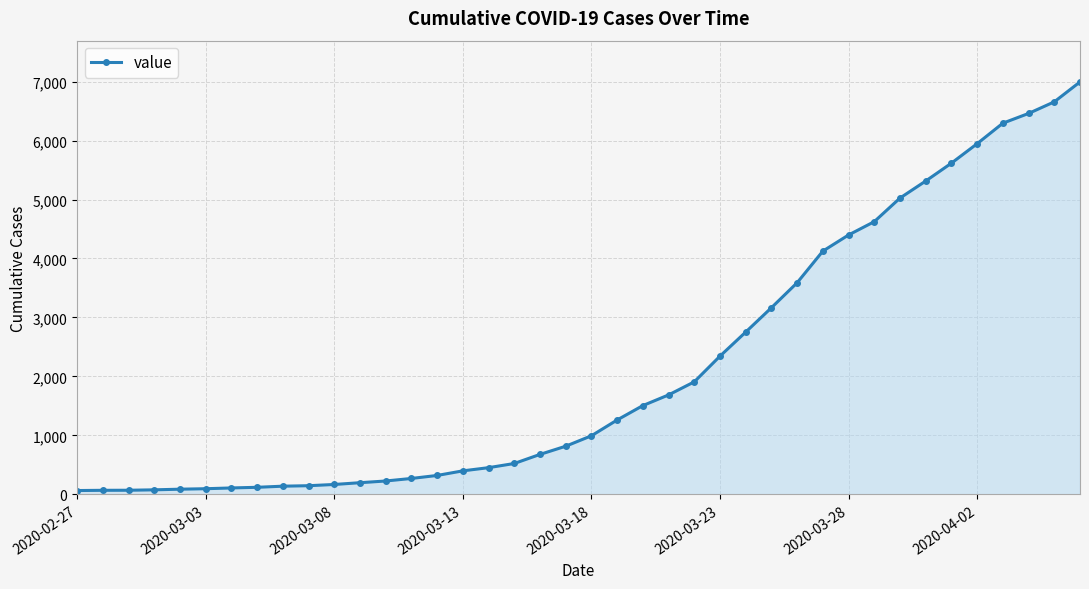

What is the sum of all values?

85677